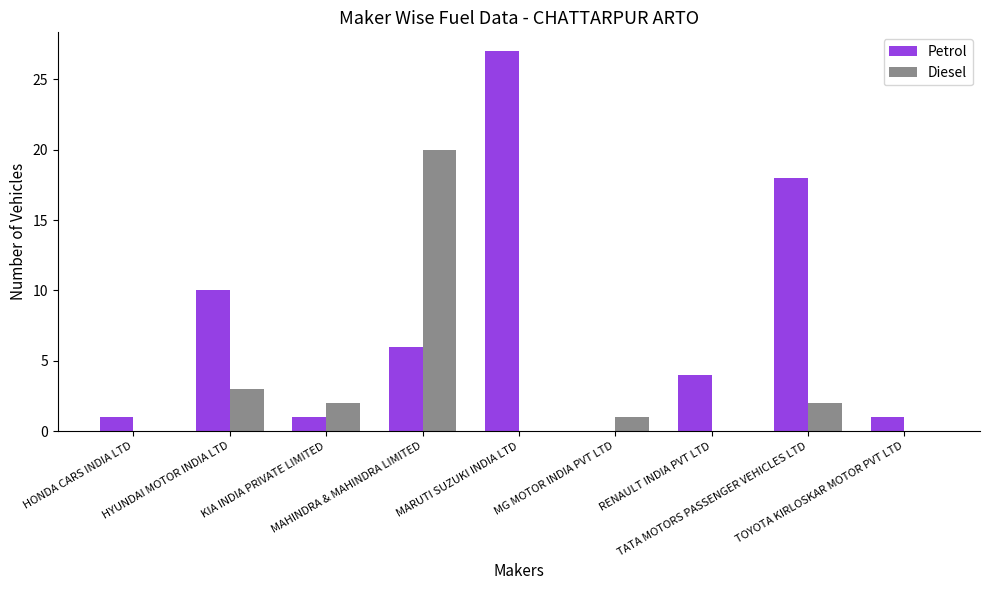

What is the average value of the Diesel series?

3